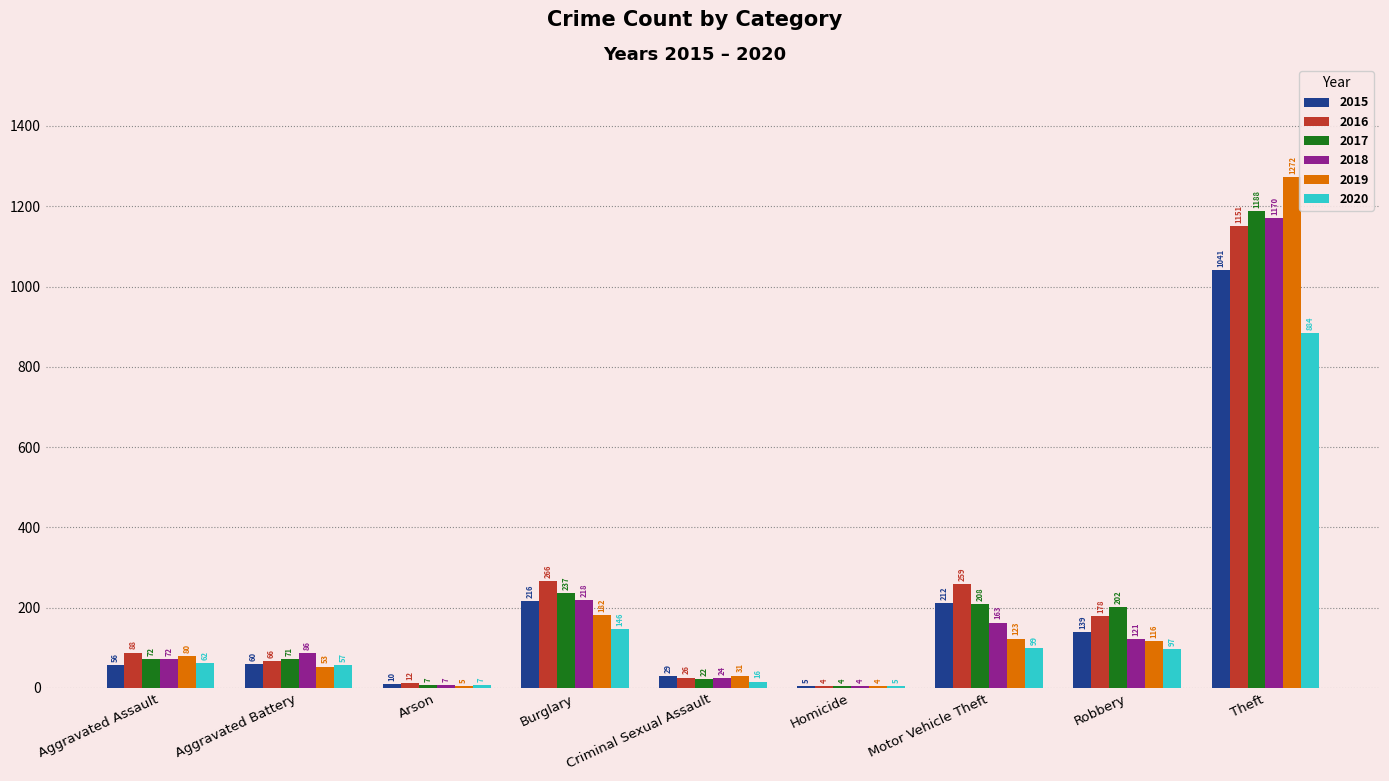

The value of 2018 at Arson is 7. True or false?

True